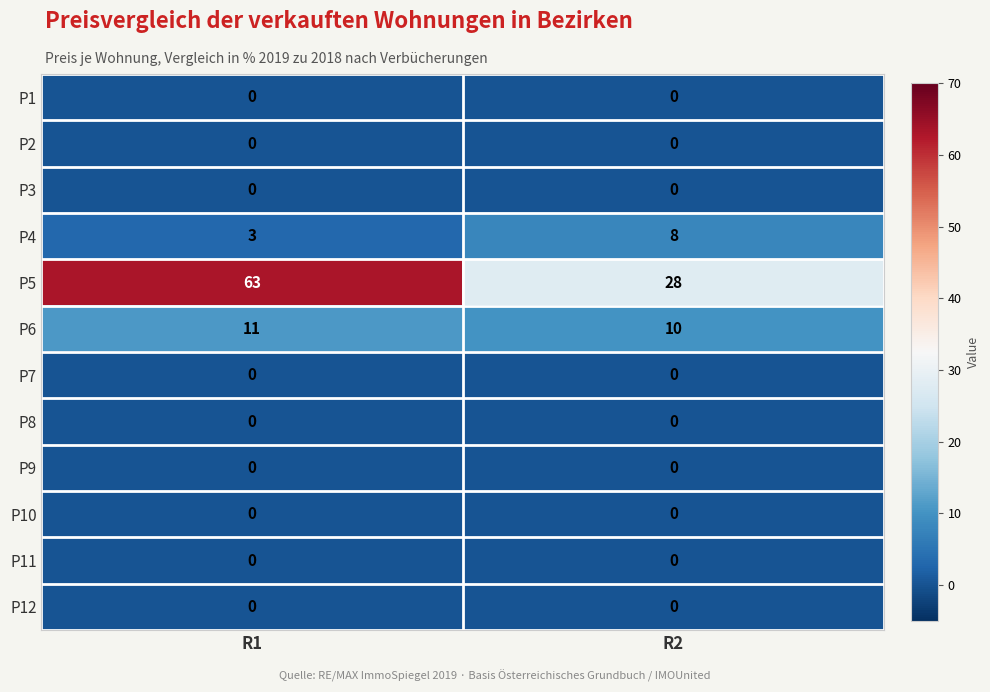

At how many categories does at least one series exceed 49?

1